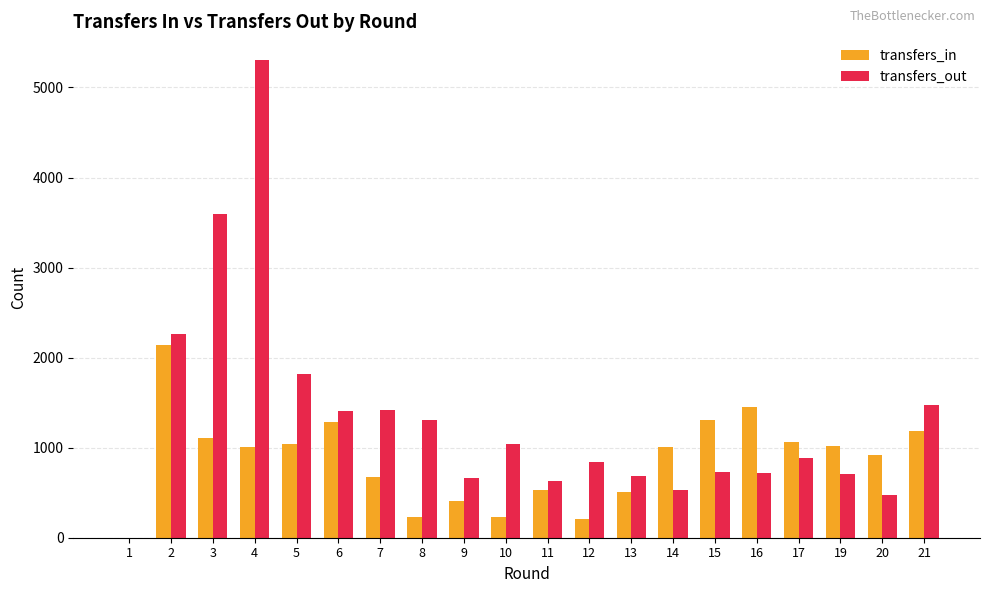

Between 1 and 17, which series saw the biggest shift?

transfers_in